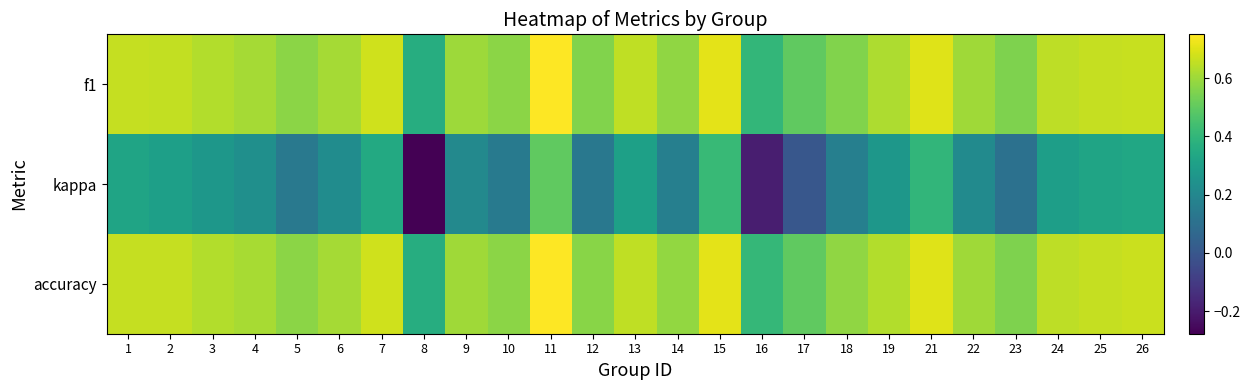

True or false: kappa has a value of 0.2 at 6.

True